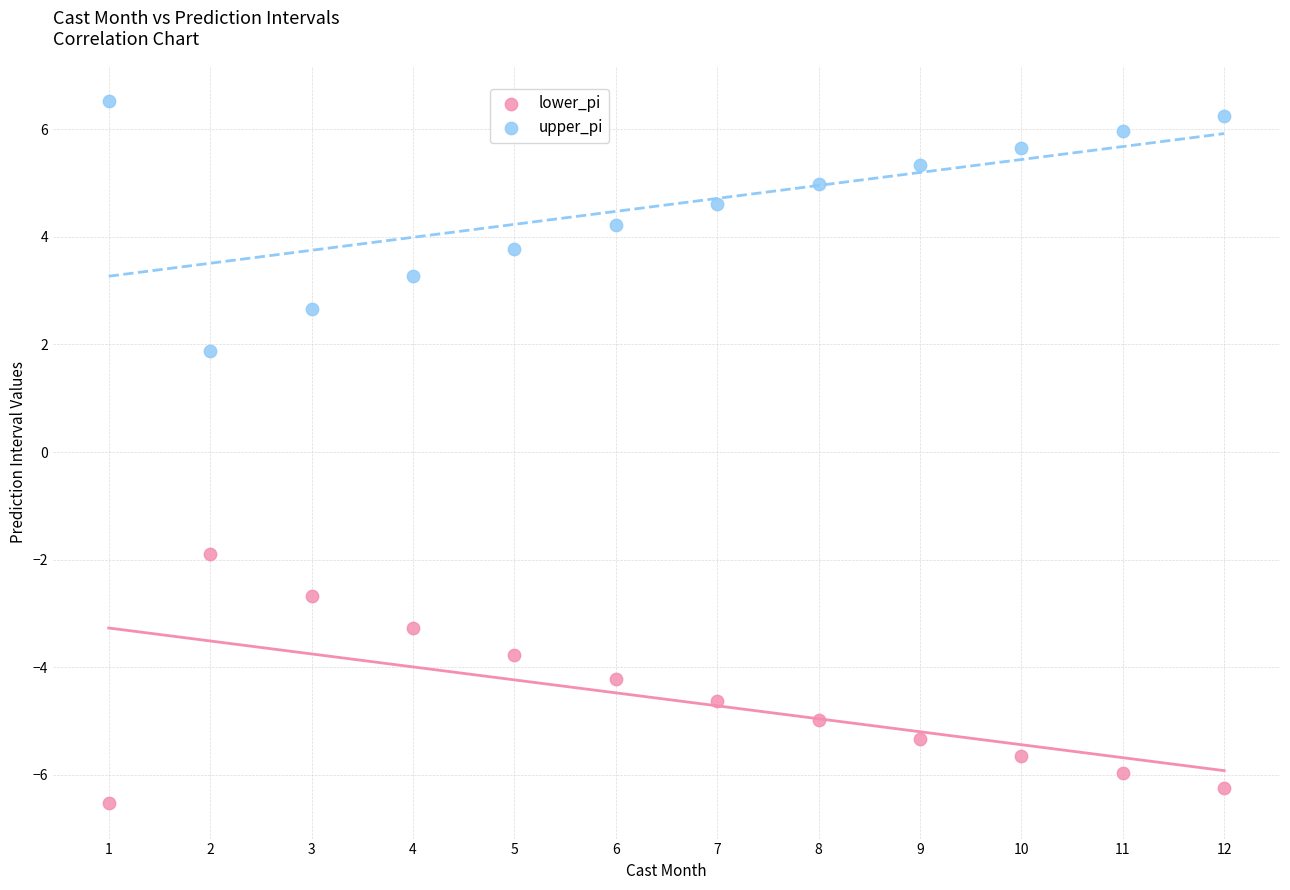

Across all data points, what is the range of Y values (max minus min)?

13.1